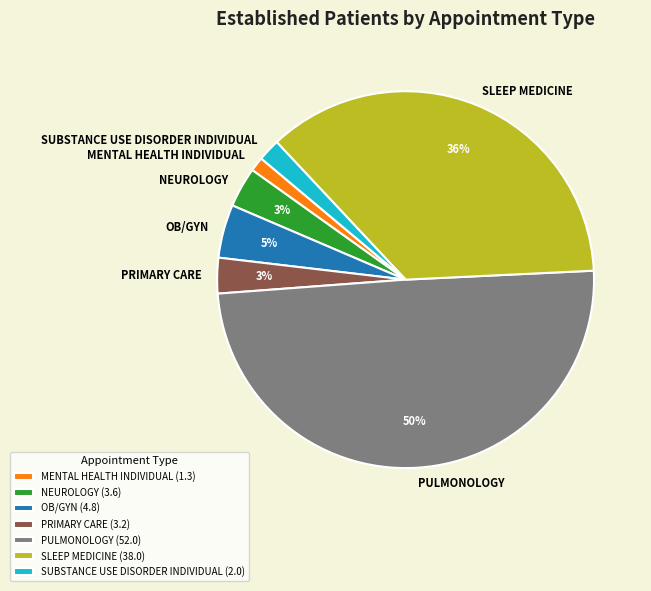

How many segments does this pie chart have?

7